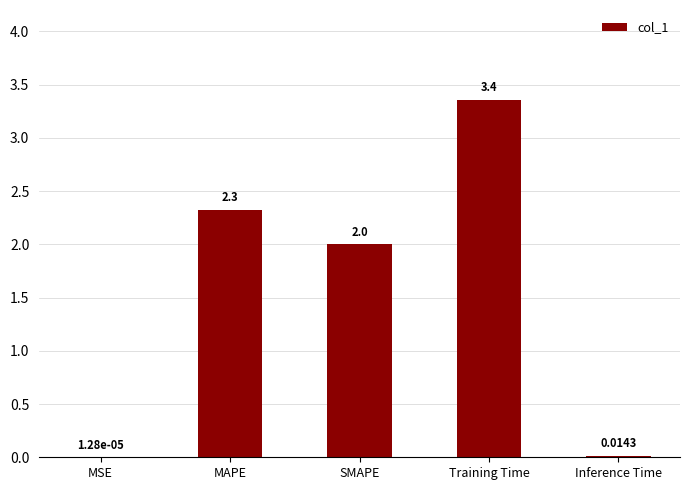

What is the sum of the values at MSE and SMAPE?

2.0